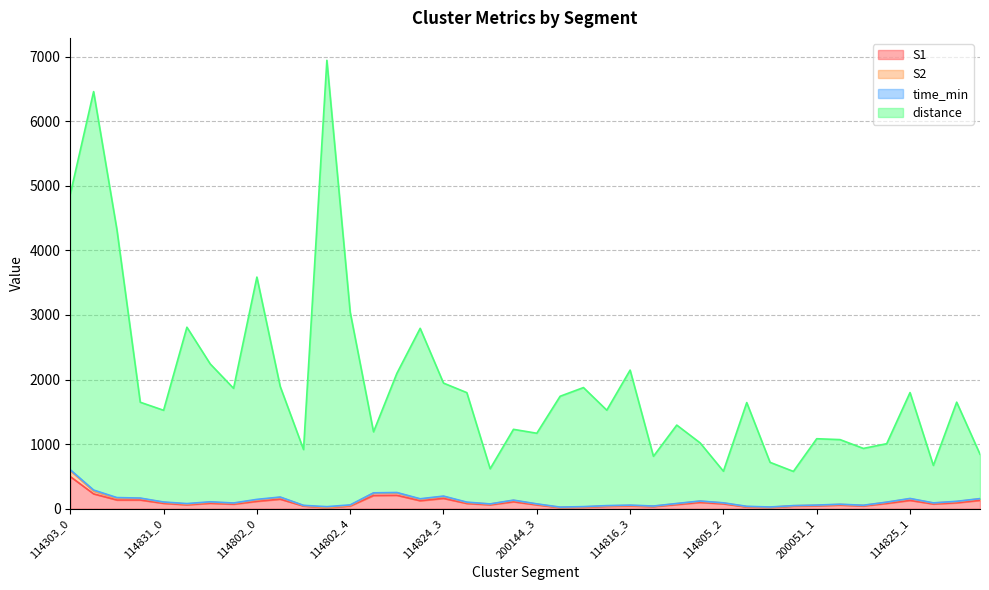

What is the difference between the maximum and minimum values in the S2 series?

574.0